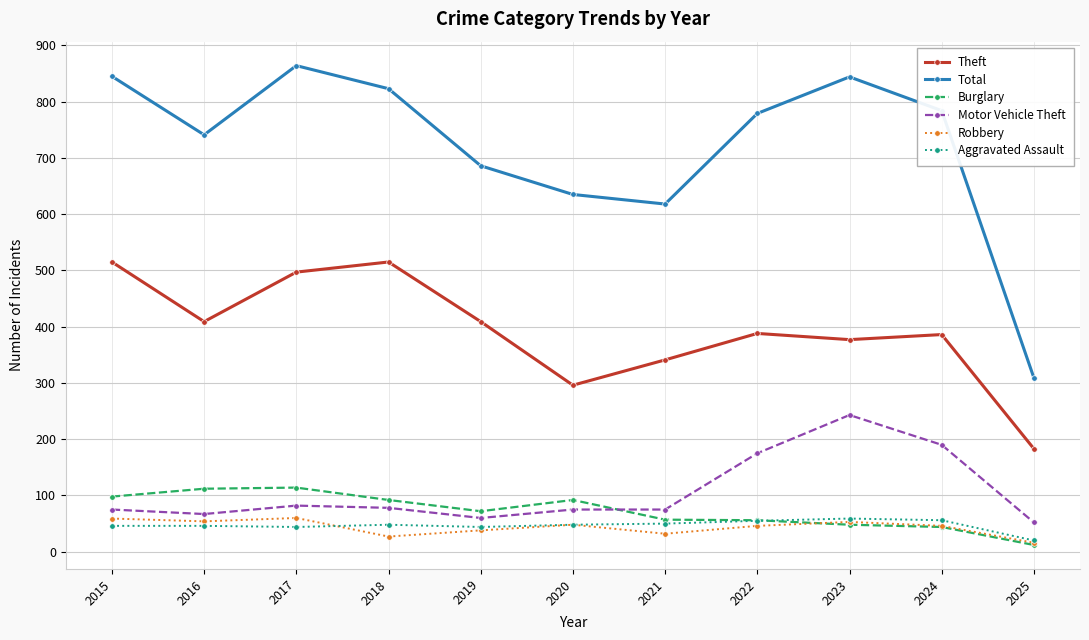

What is the average value of the Total series?

721